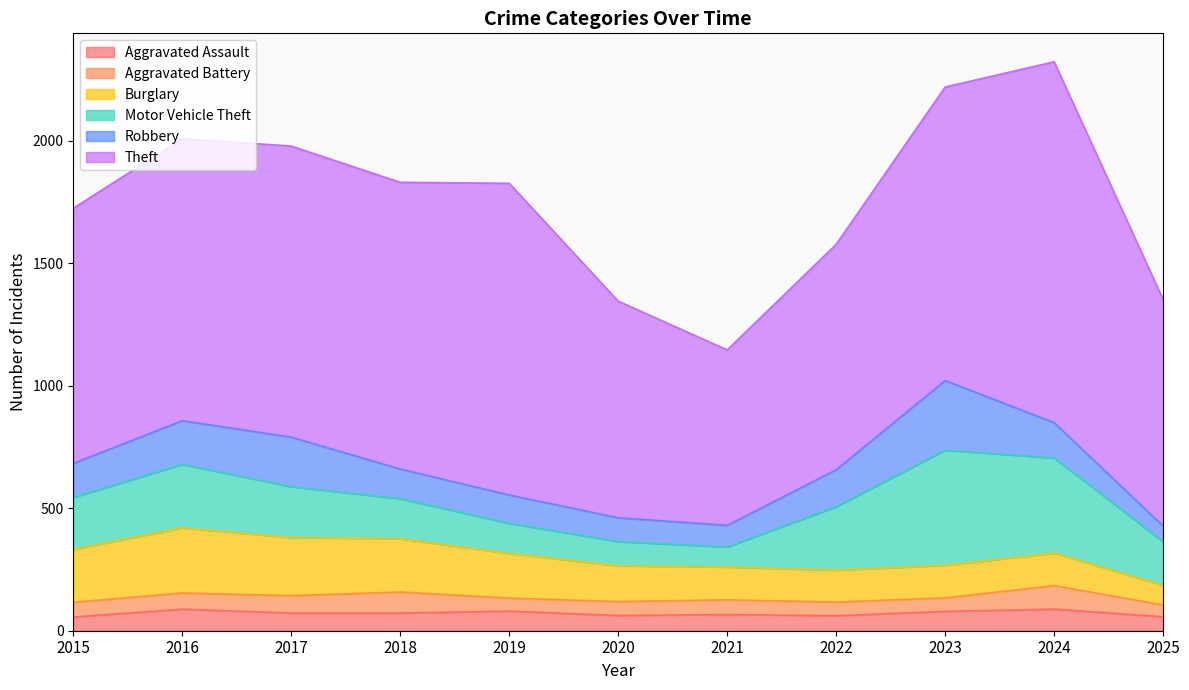

What is the value of the Burglary point at the 9th from the left?

133